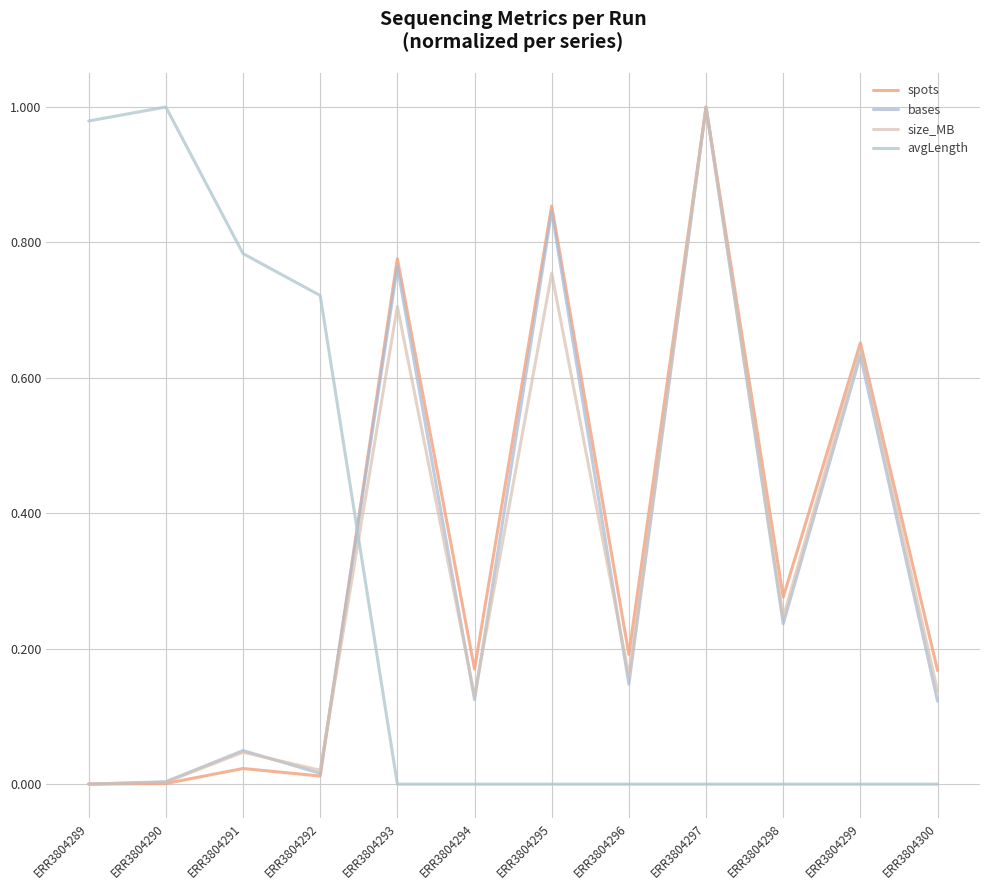

Does the chart display data point markers on the line(s)?

No